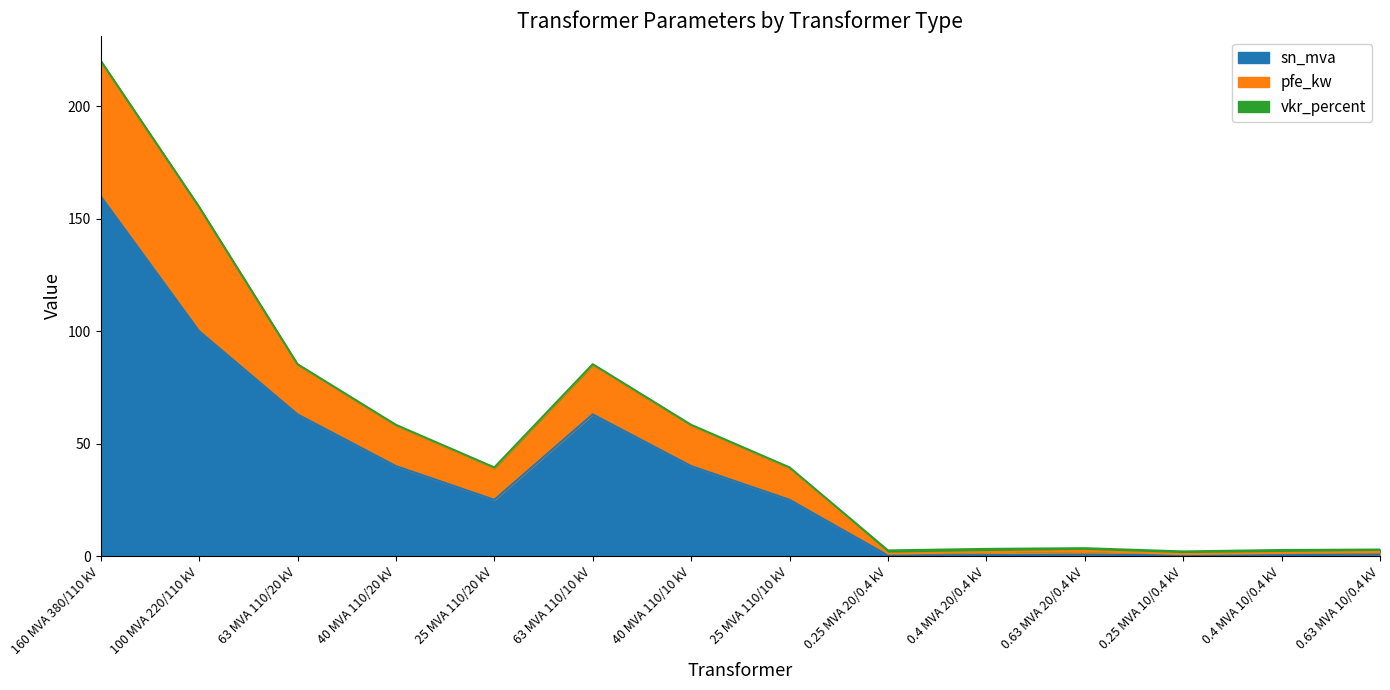

How many lines are shown in the chart?

3